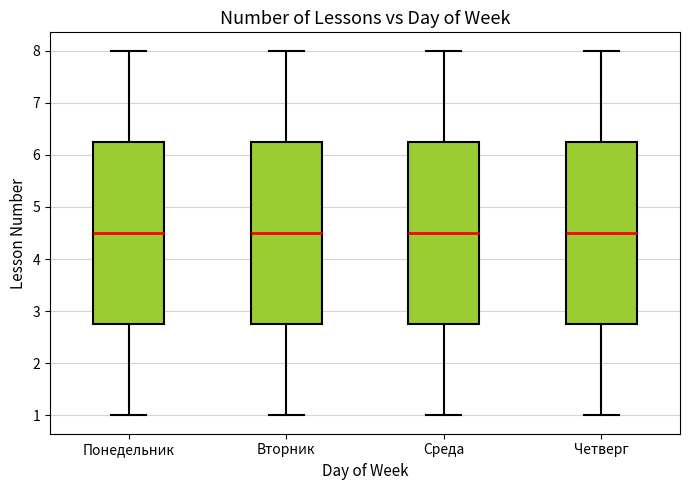

Reading left to right, transcribe this box plot: for each box, give where its median line is, the range the box spans, and where its two whiskers end, as read against the y-axis. The values are not printed on the chart, so give them approximately, as read against the axis.

Понедельник: median 4.5, box 2.8 to 6.3, whiskers 1.0 to 8.0
Вторник: median 4.5, box 2.8 to 6.3, whiskers 1.0 to 8.0
Среда: median 4.5, box 2.8 to 6.3, whiskers 1.0 to 8.0
Четверг: median 4.5, box 2.8 to 6.3, whiskers 1.0 to 8.0